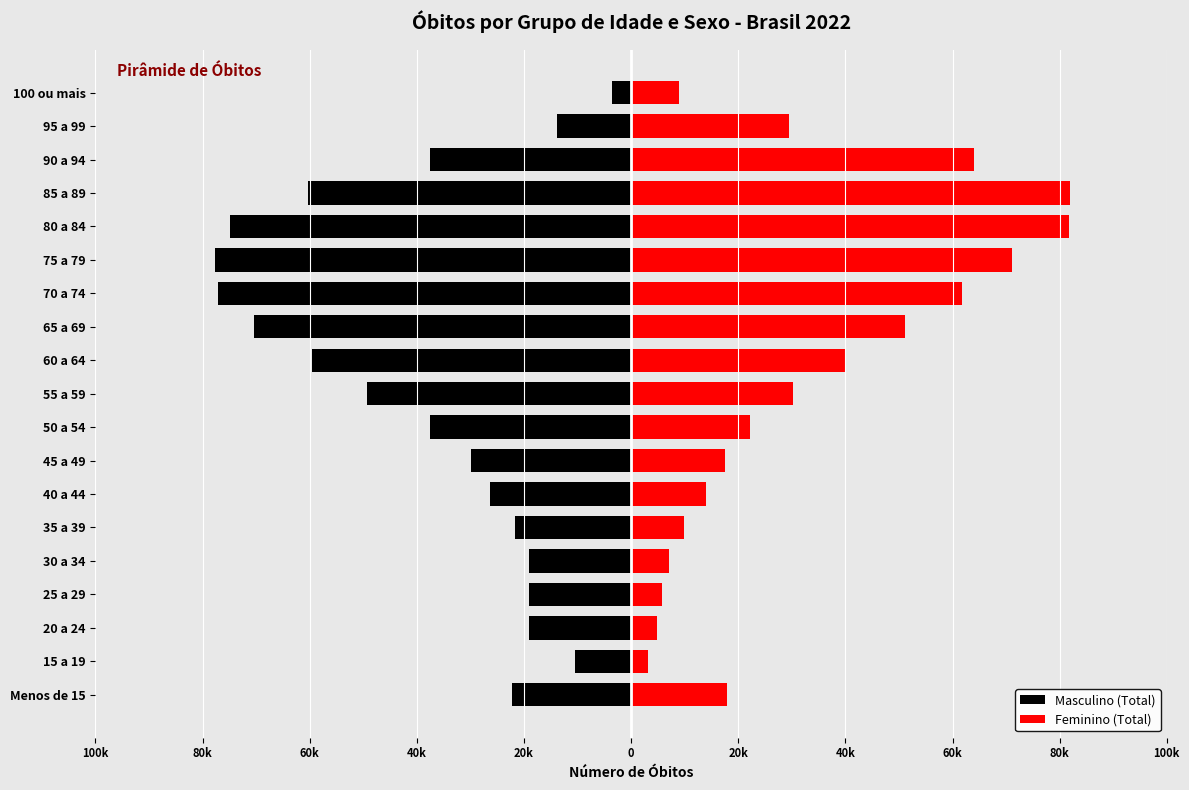

Which series has the widest spread of values?

Feminino (Total)